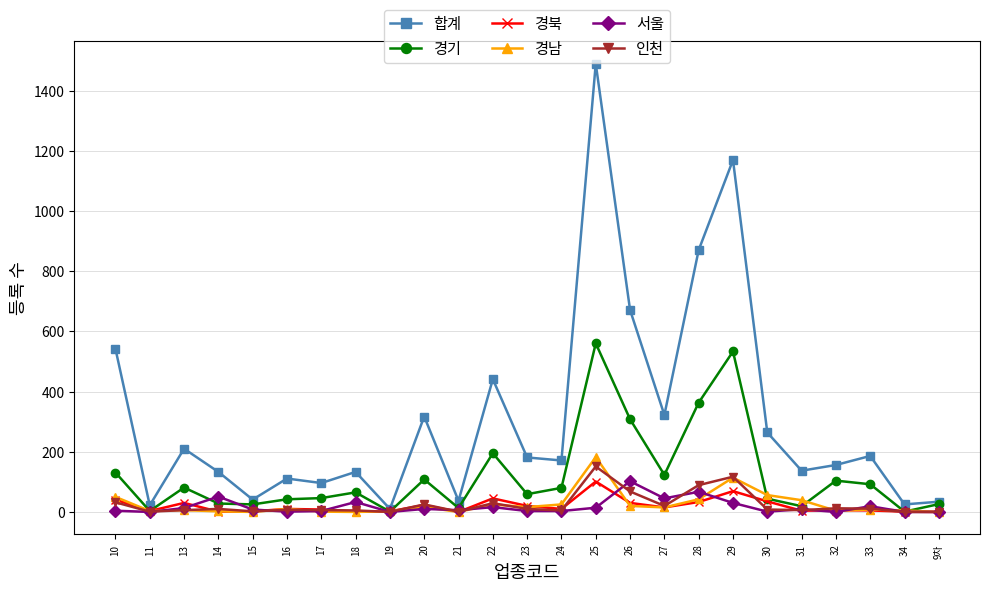

Does the chart have visible grid lines?

Yes